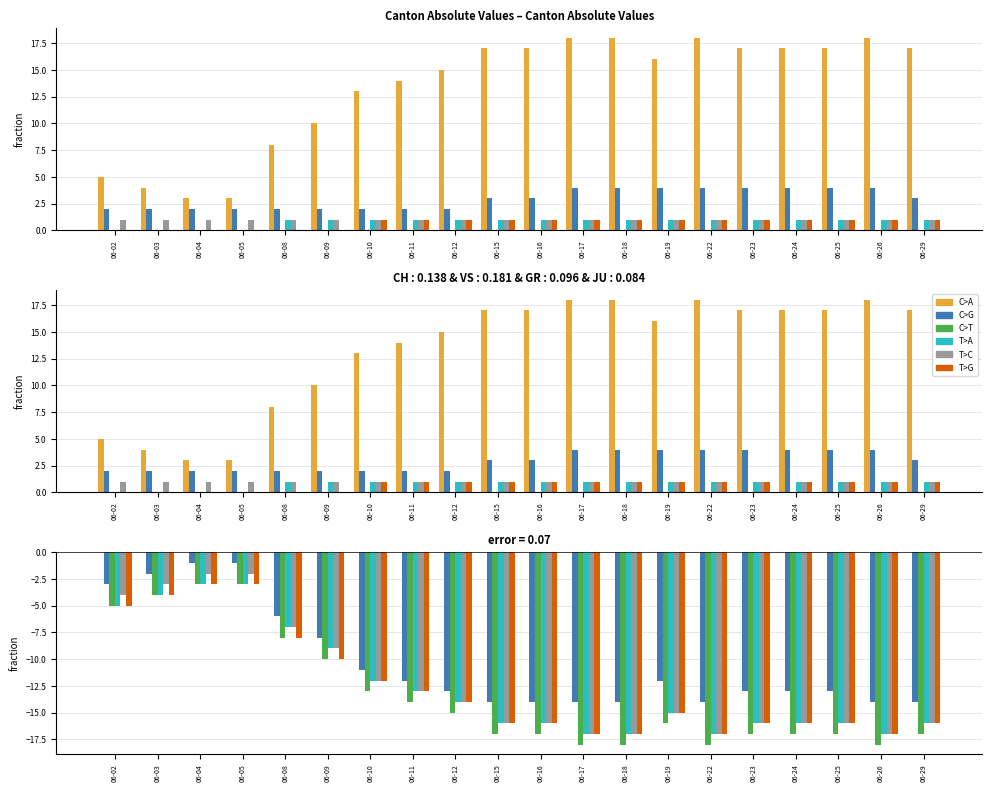

How many series are shown in this chart?

6